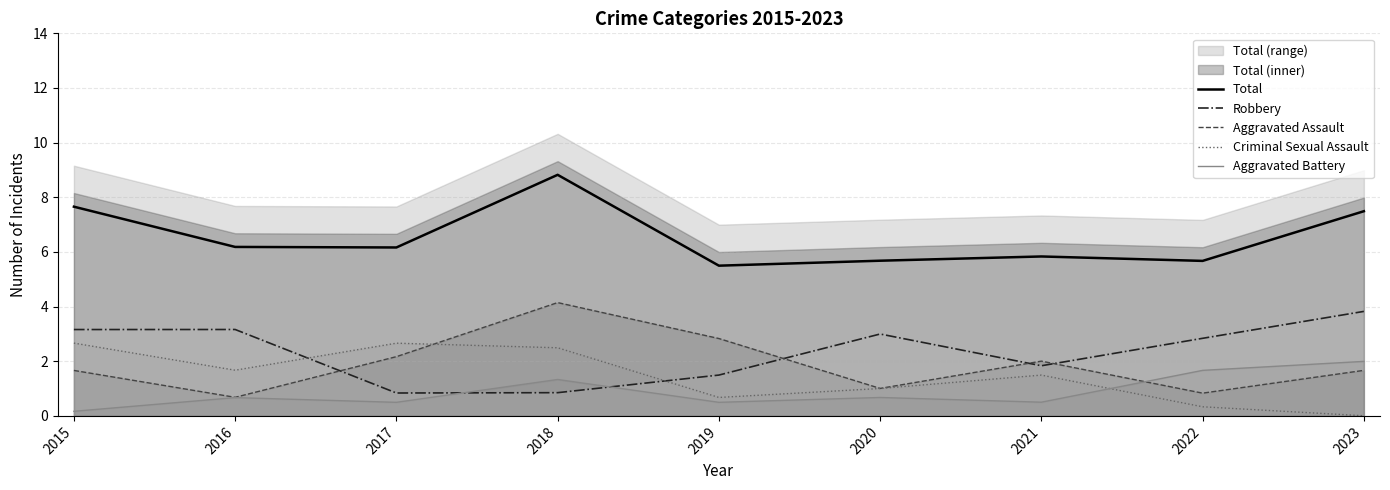

At which category does Criminal Sexual Assault reach its first local peak?

2017